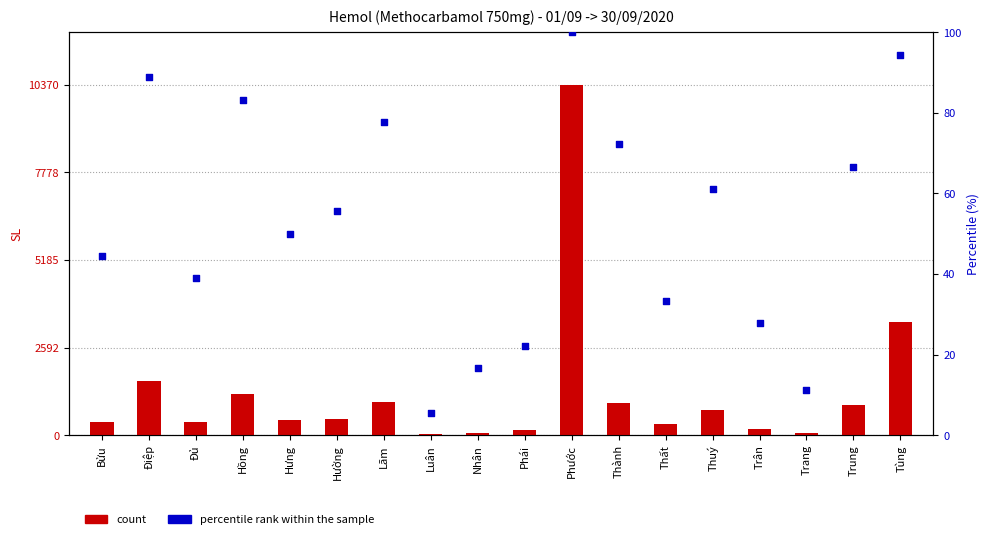

Which series reaches the minimum Y coordinate?

percentile rank within the sample